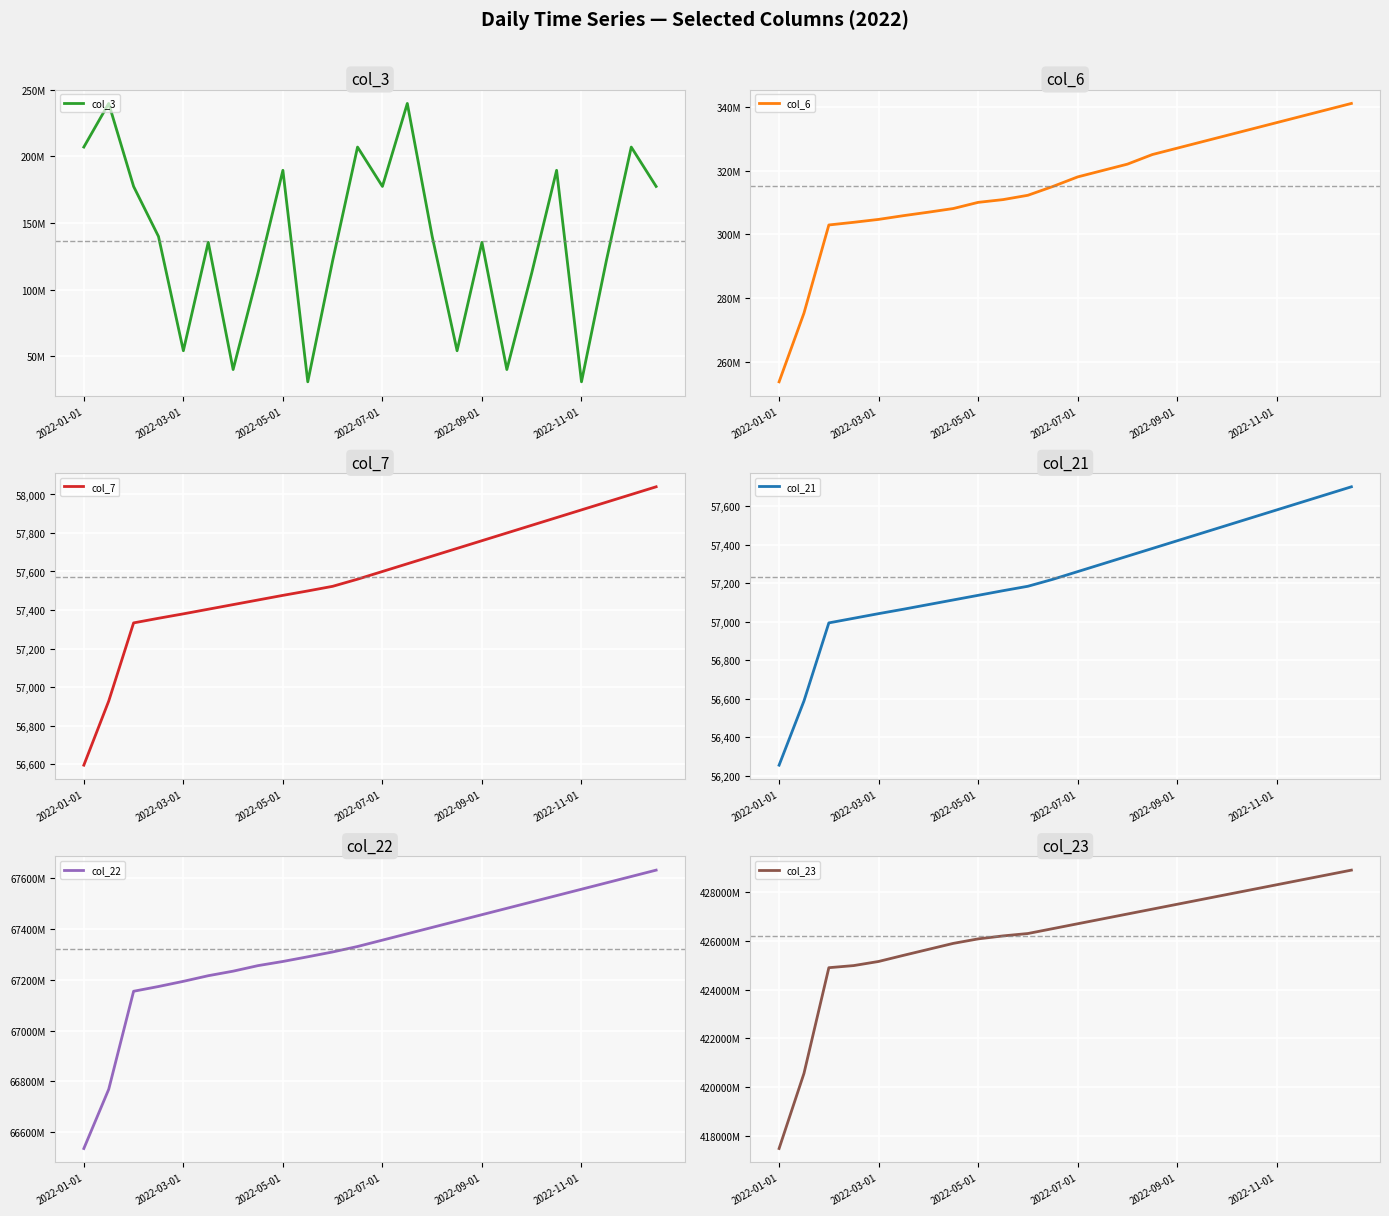

What position from the left is 11?

12